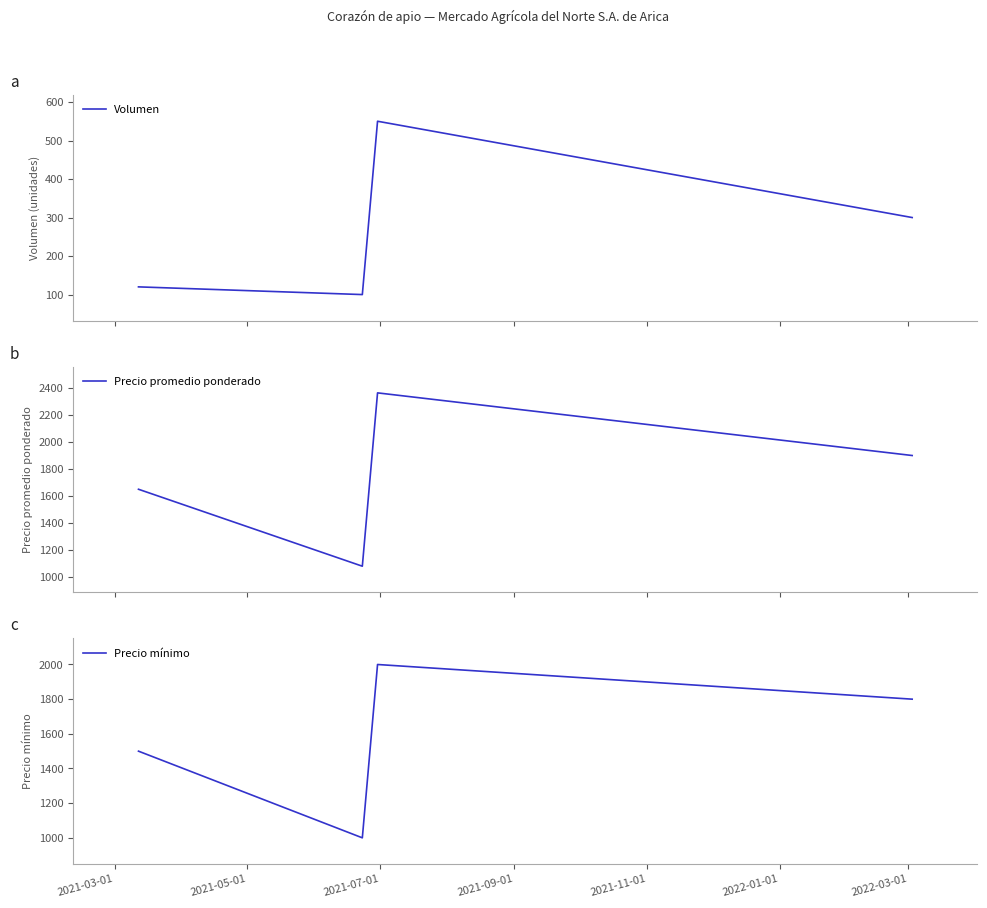

Which series has the largest range (max minus min)?

Precio promedio ponderado